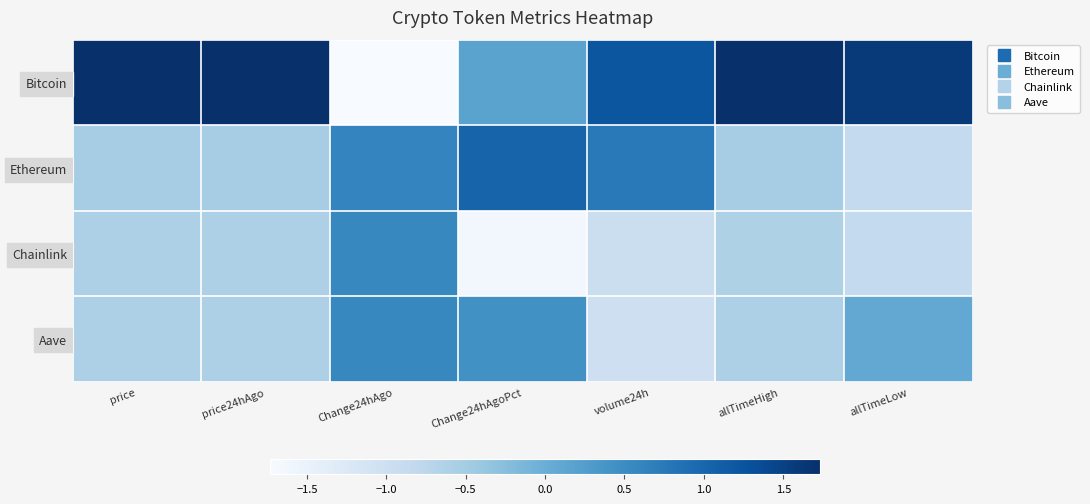

List the series in order of their peak value, highest first.

Bitcoin, Ethereum, Chainlink, Aave